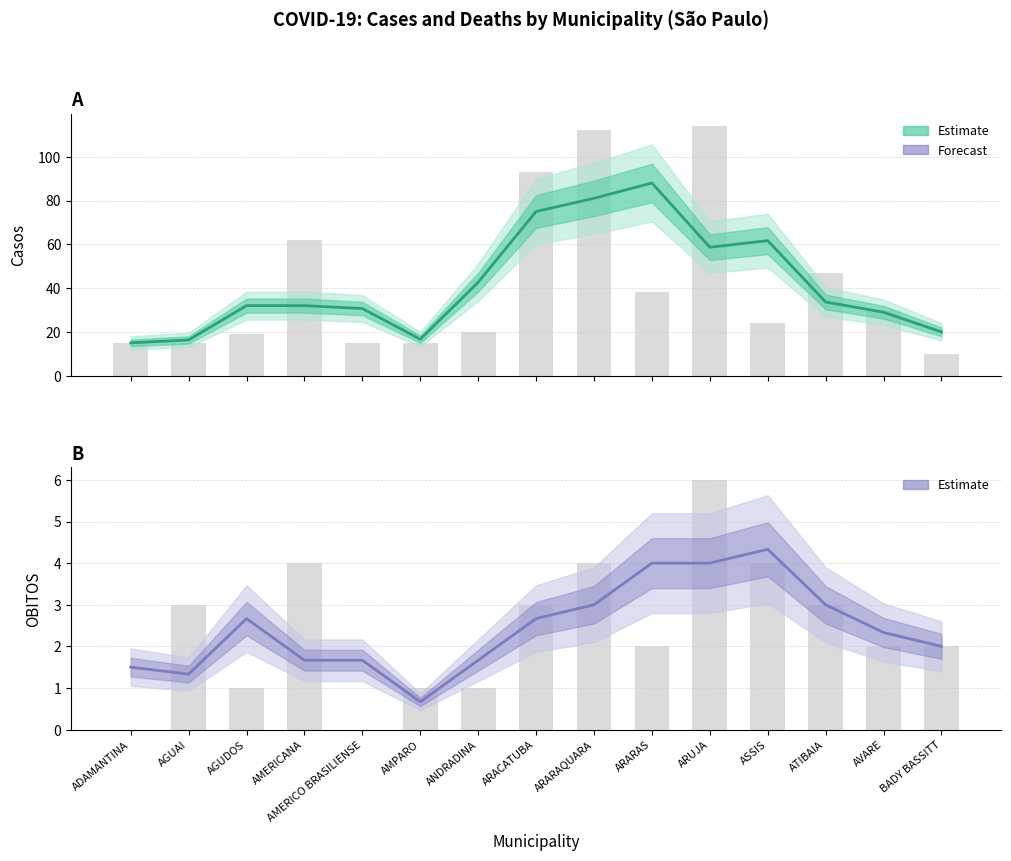

Rank the series by their maximum value, from highest to lowest.

Casos (estimate), OBITOS (estimate)